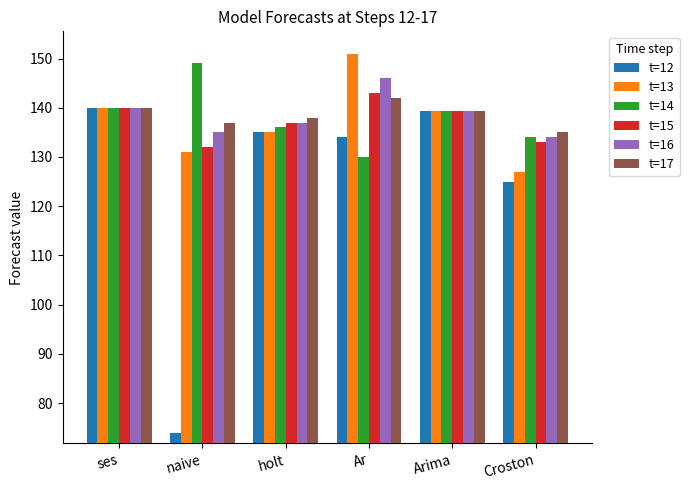

What is the difference between the t=13 values at Ar and naive?

20.0